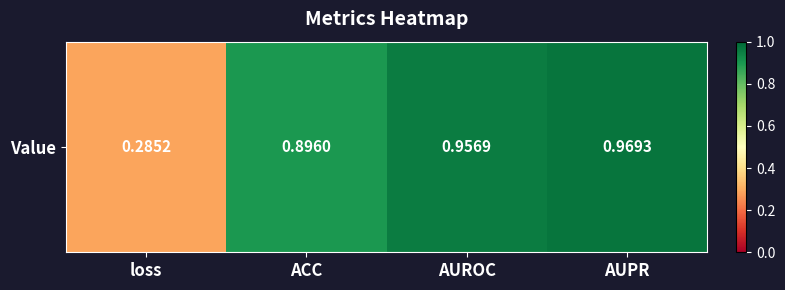

The chart shows a value of 1.0 at AUROC. True or false?

True